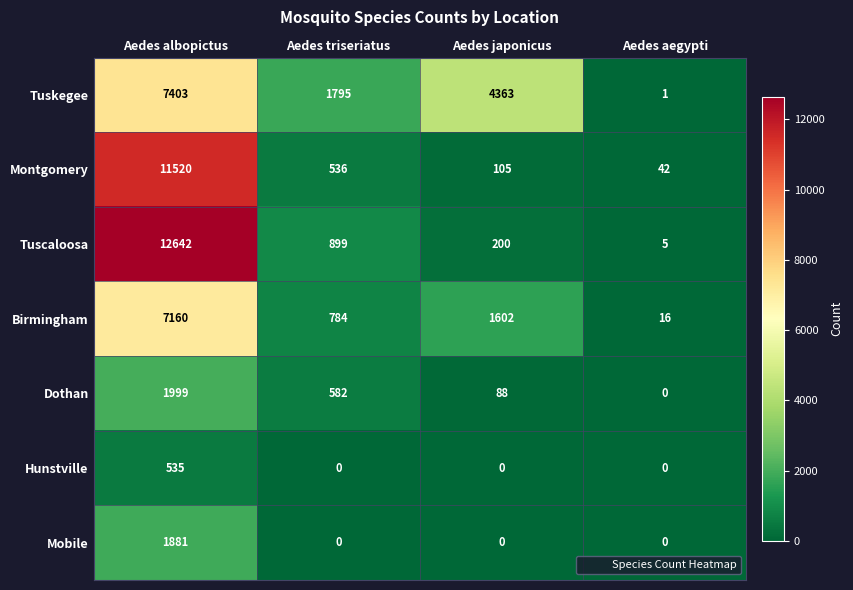

Where does the Montgomery series first go above 536?

Aedes albopictus